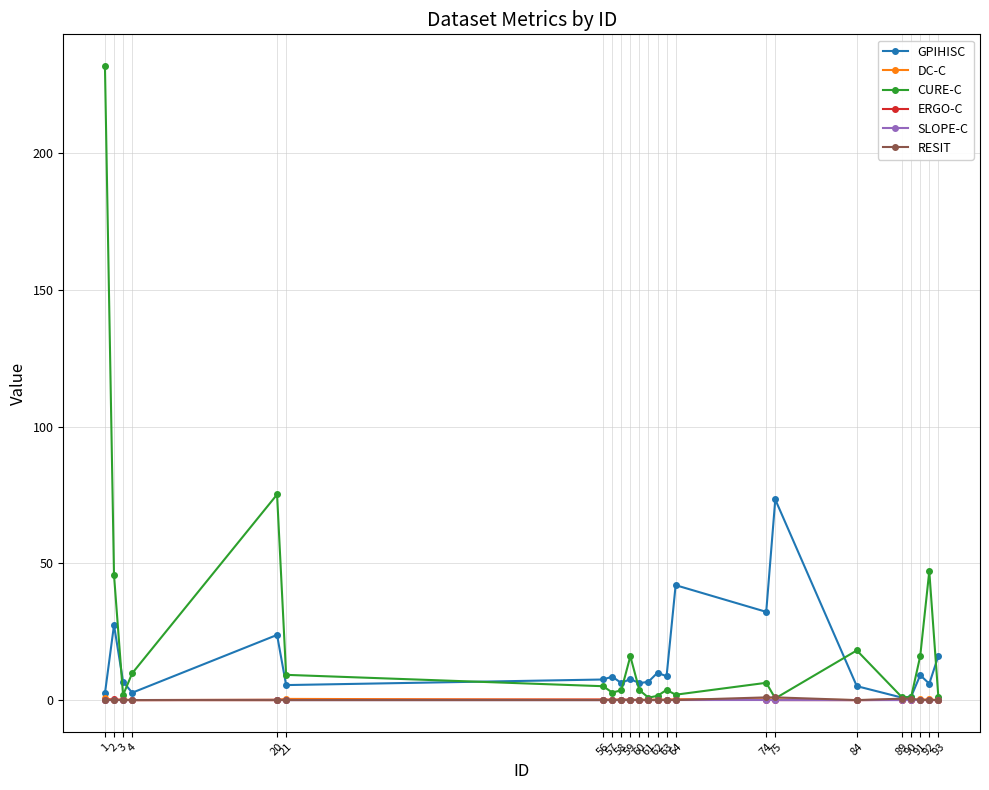

Which category has the highest value in the CURE-C series?

1